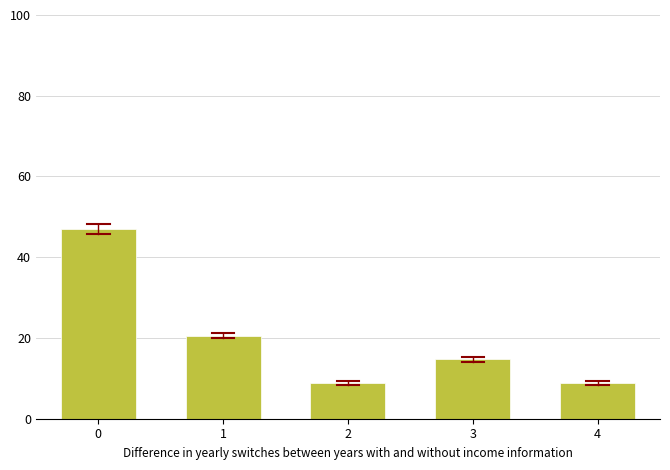

Reading left to right, list all the values displayed in this chart.

47.1	20.6	8.8	14.7	8.8